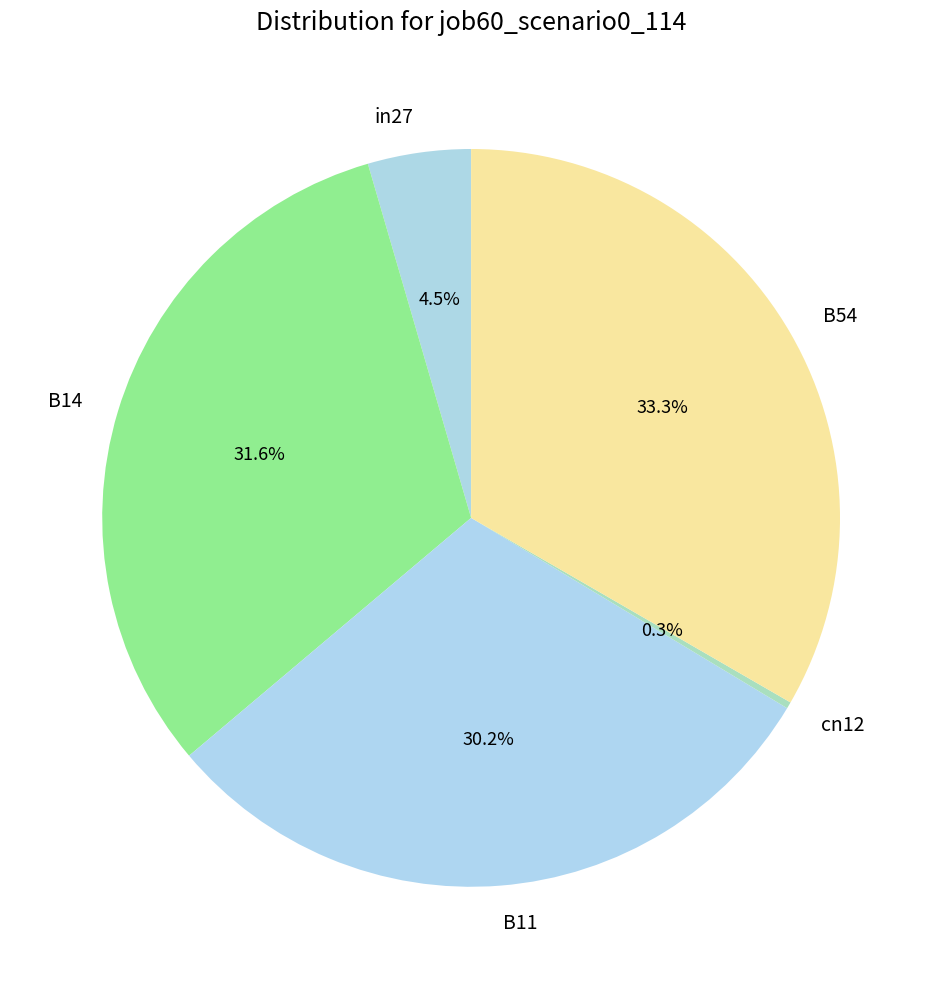

To the nearest percent, what percentage of the pie is B11?

30%